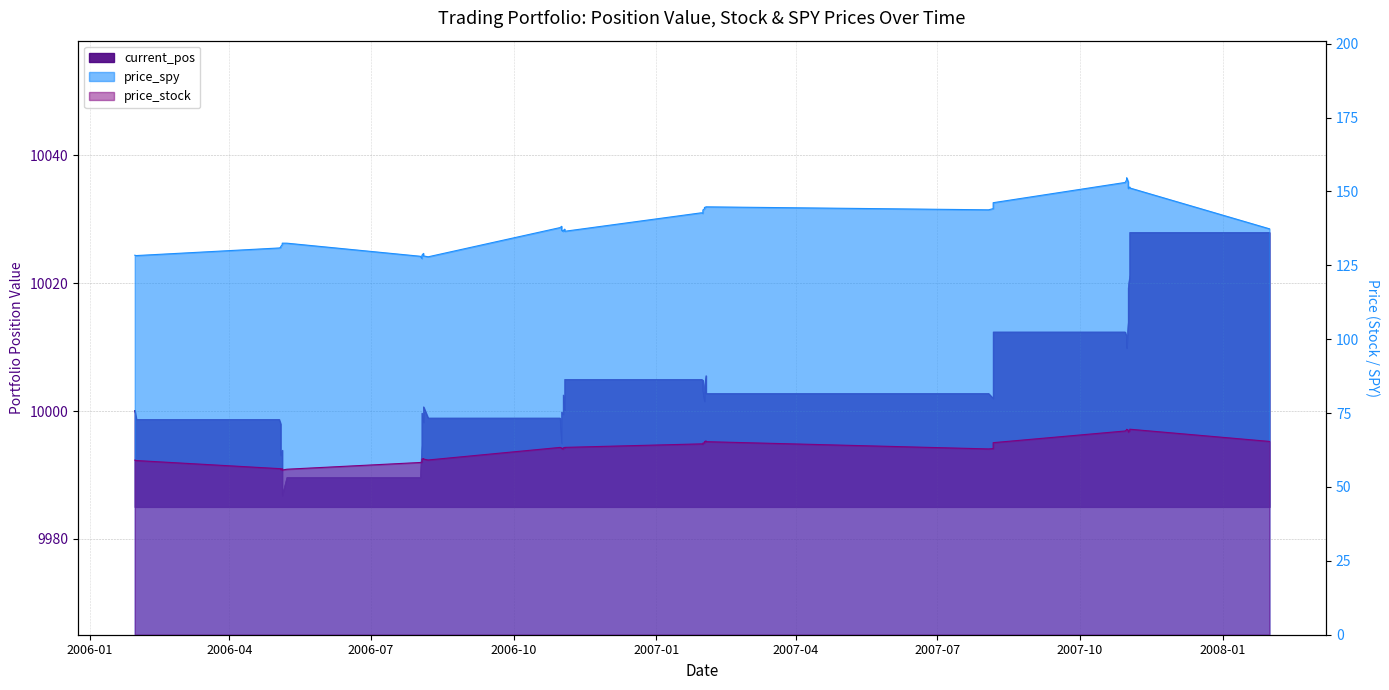

At which category does current_pos reach its first local valley?

2006-05-04